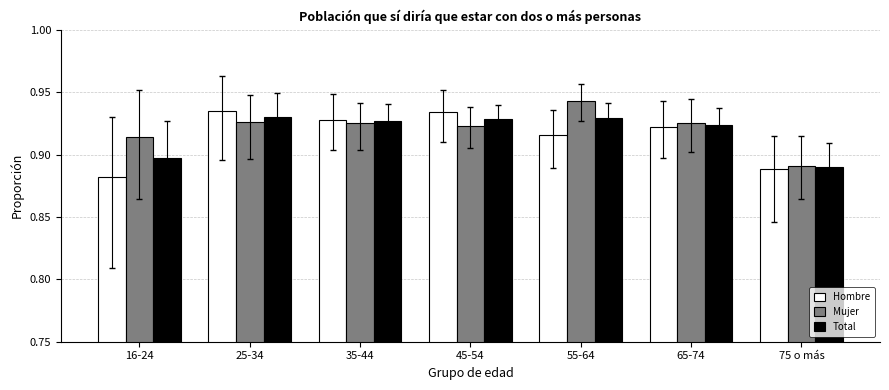

What is the sum of the Mujer values at 75 o más and 25-34?

1.8